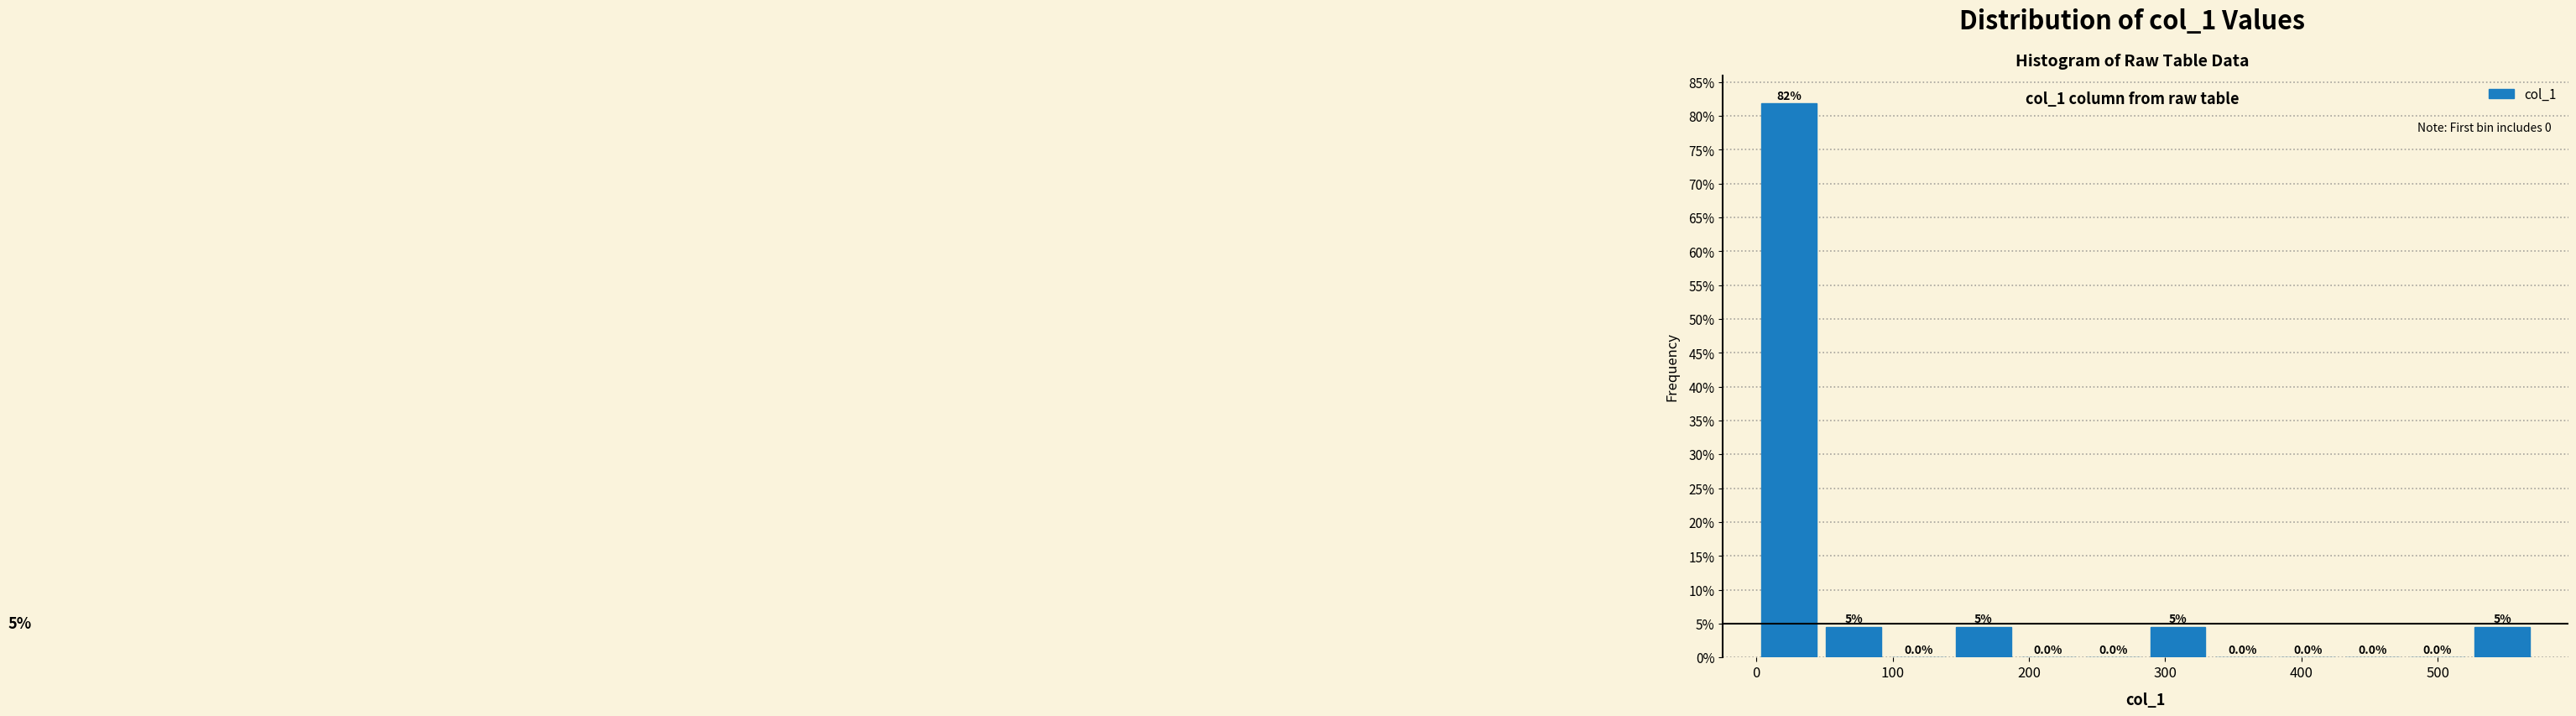

Which range on the x-axis has the tallest bar?

0 to 50